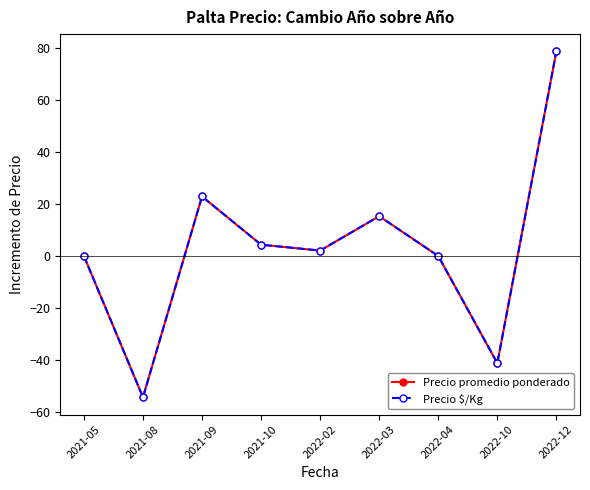

Is the value of Precio $/Kg at 2021-10 greater than the value of Precio promedio ponderado at 2021-08?

Yes